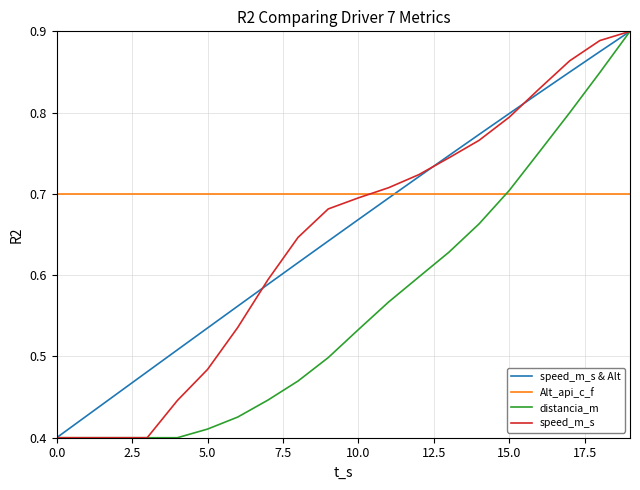

Which series has the largest total across all categories?

Alt_api_c_f